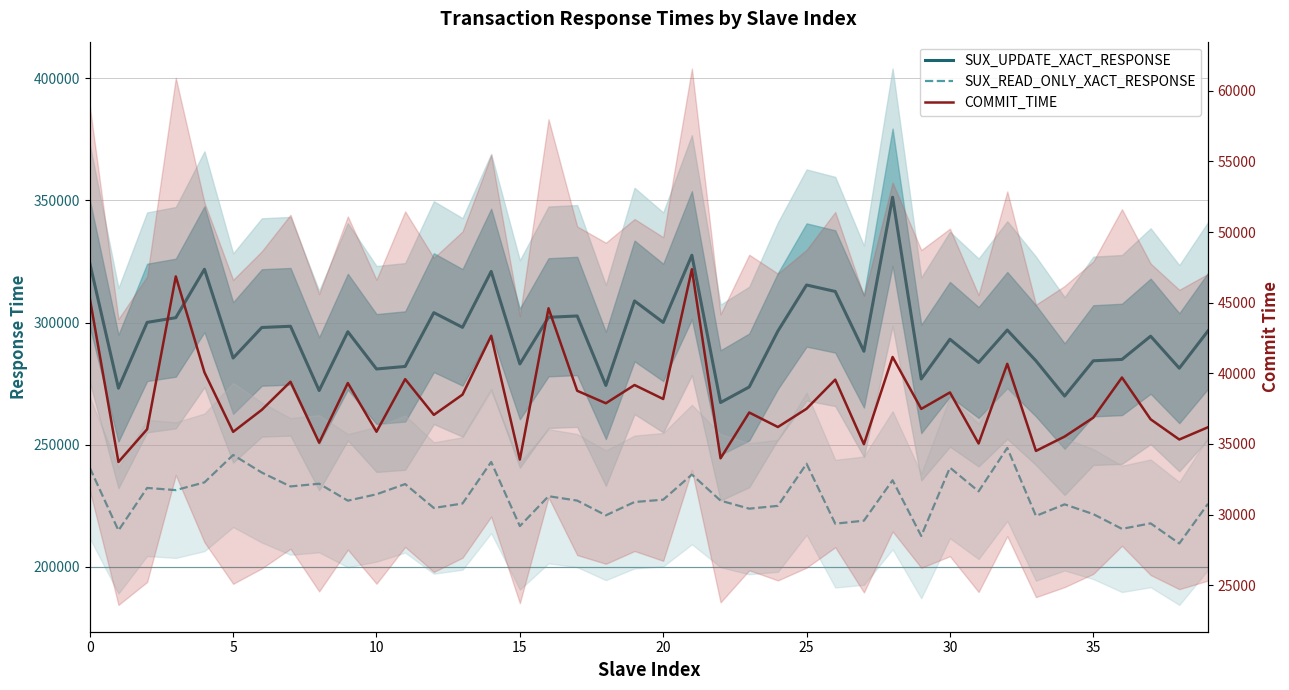

What is the difference between the maximum and minimum values in the SUX_READ_ONLY_XACT_RESPONSE series?

39130.7